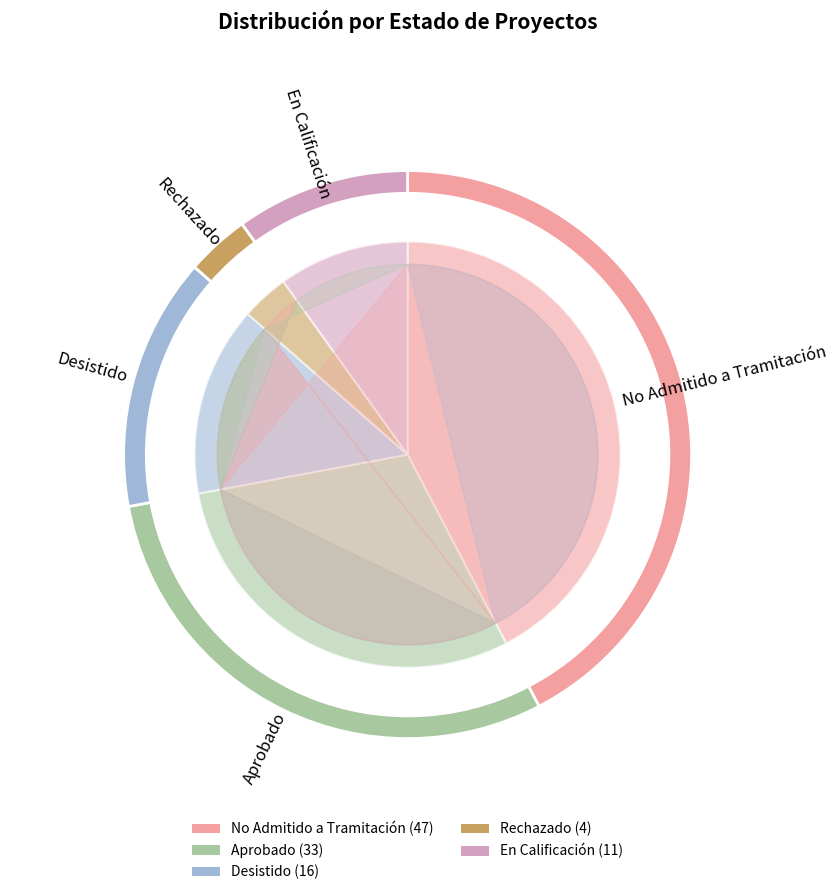

Is it true that DIA is 93% of the pie?

False